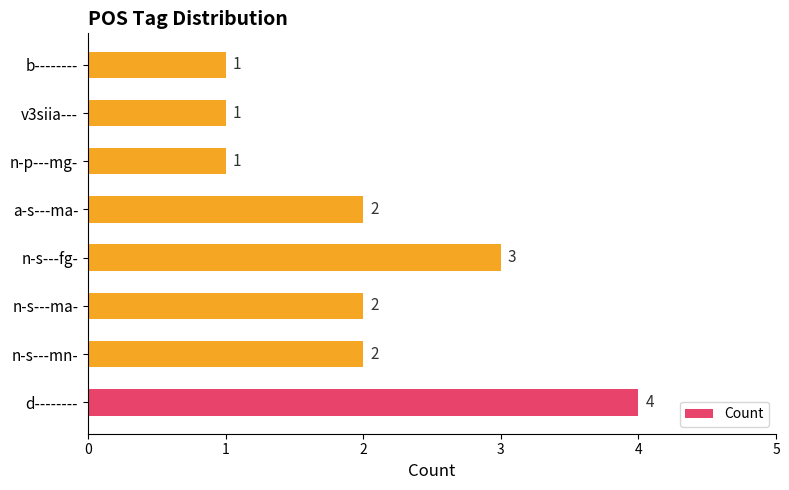

How many bars are there in total?

8